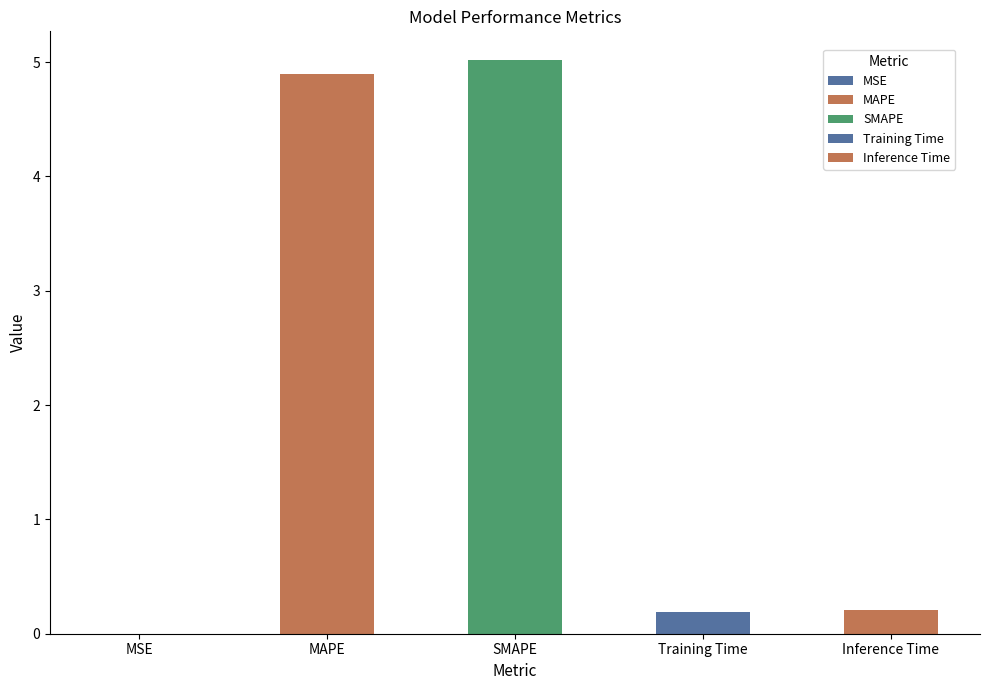

What is the value of the 2nd bar from the left?

4.9